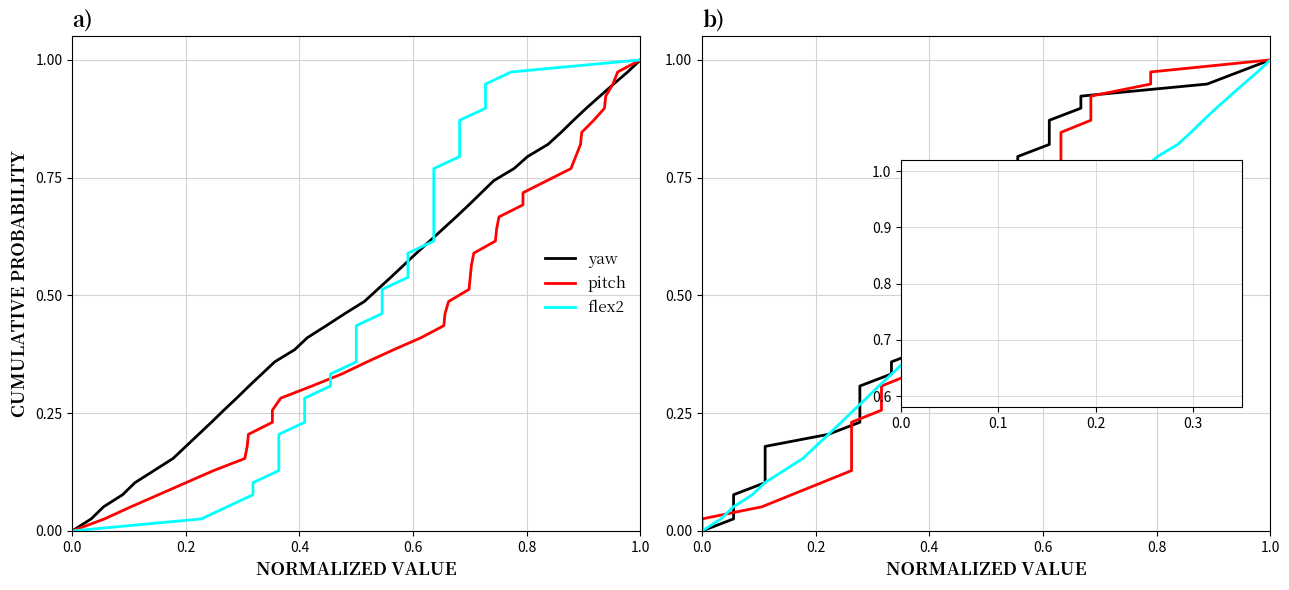

What is the label of the 4th point from the left?

0.4